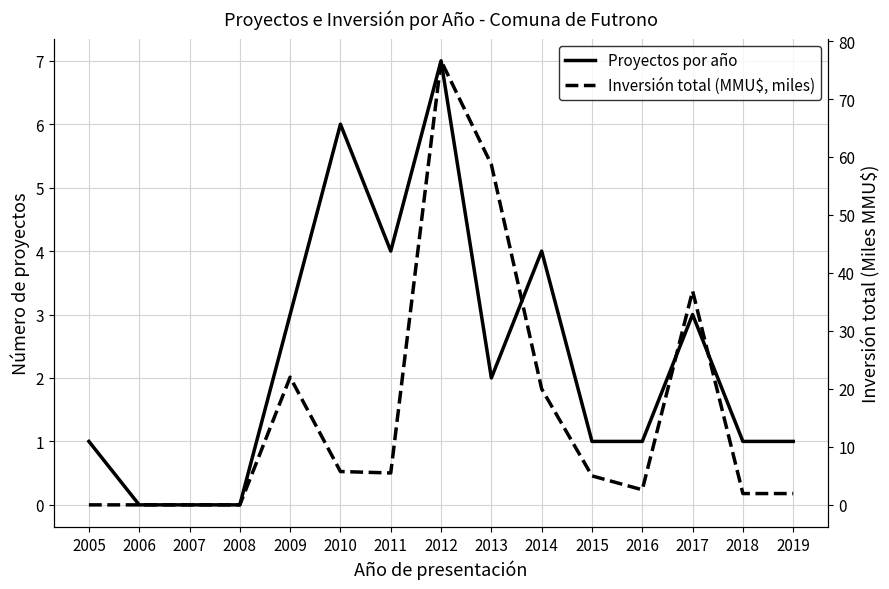

What is the value of the Proyectos por año point at the 7th from the left?

4.0